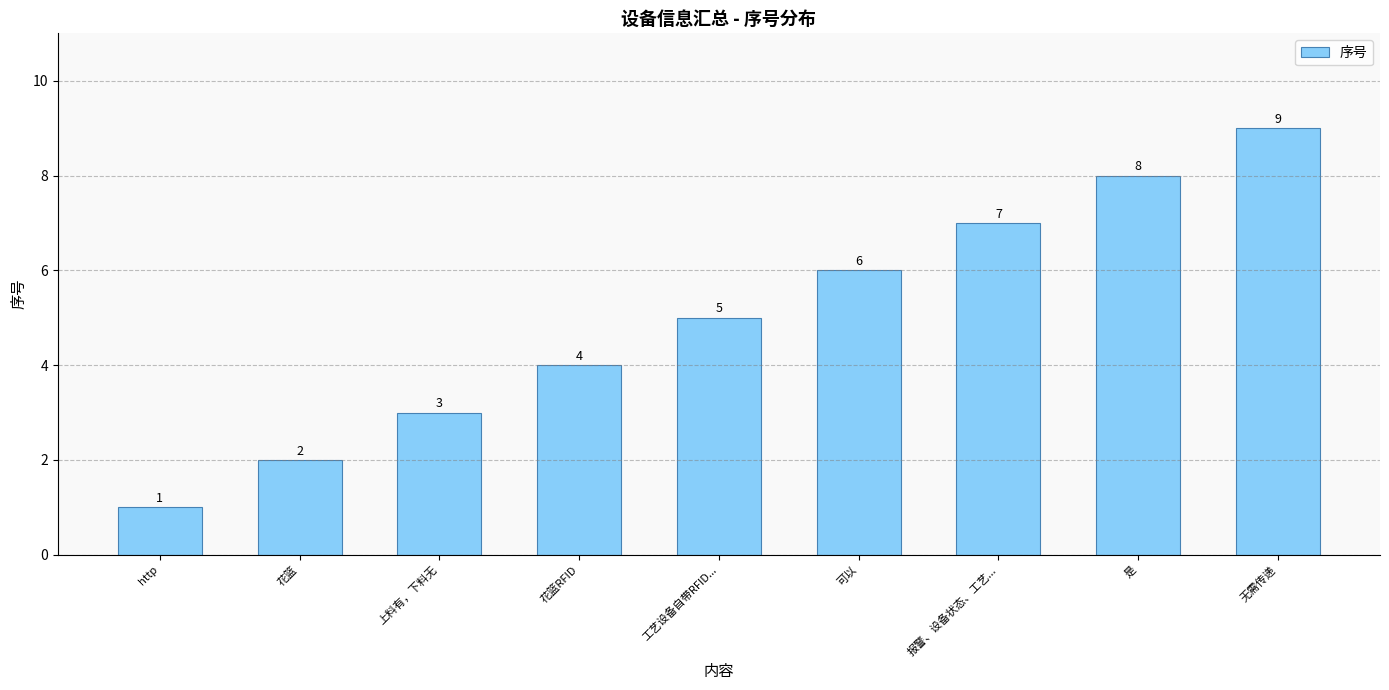

What is the value of the 3rd bar from the left?

3